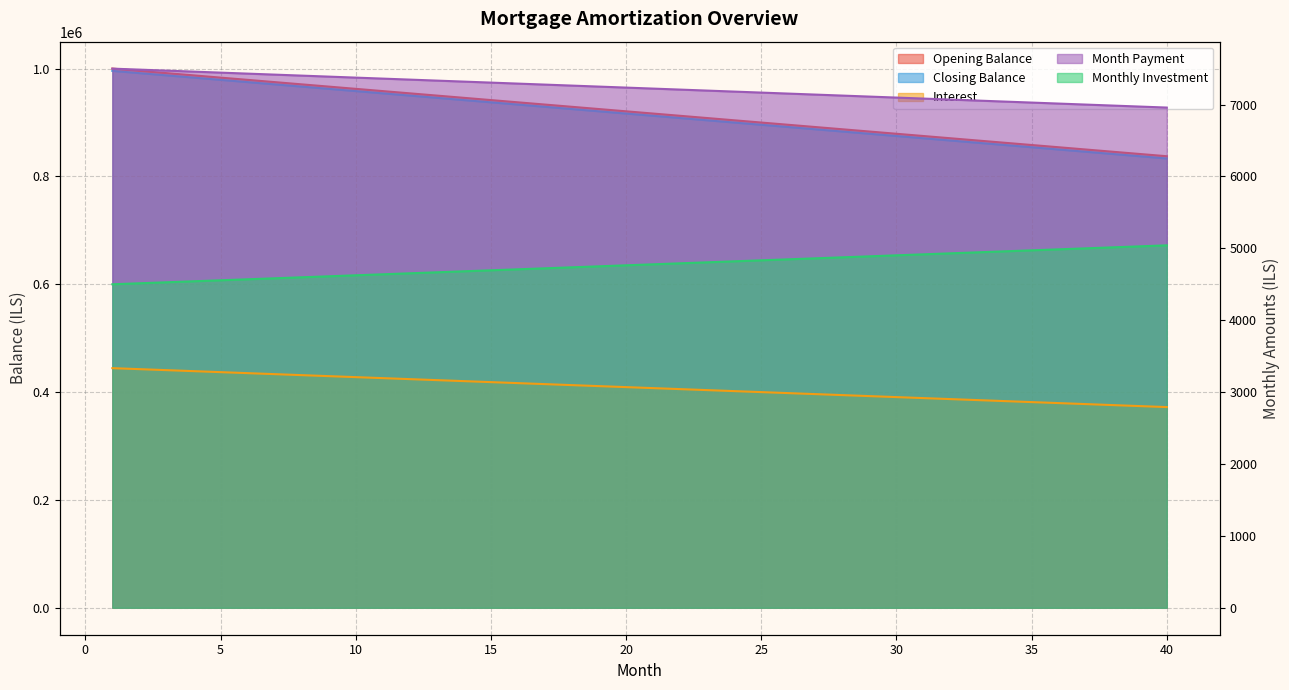

True or false: month_payment and closing_balance intersect in this chart.

False